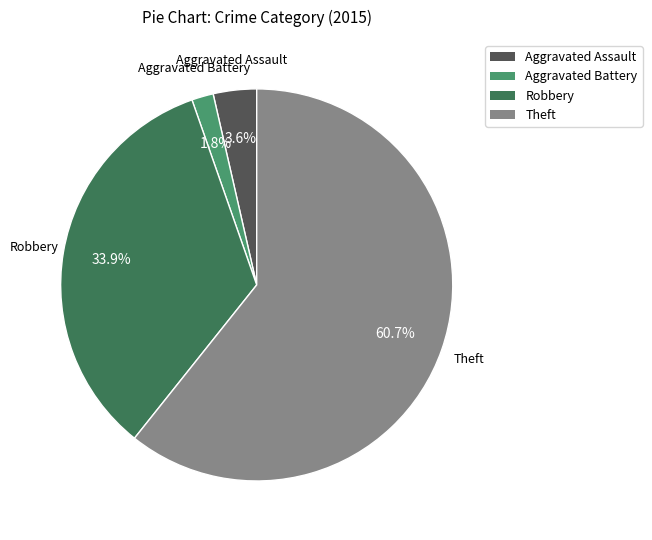

Is there any slice that represents more than half of the pie?

Yes